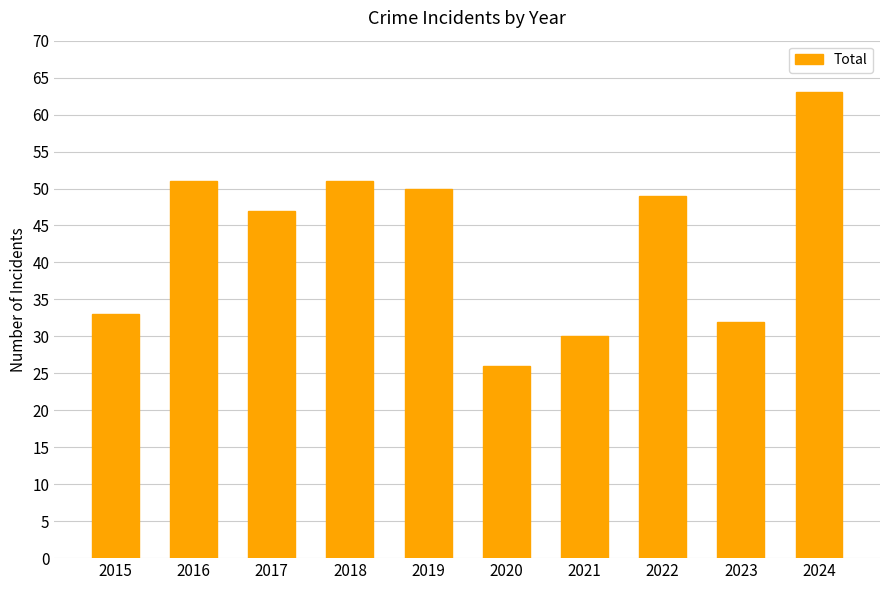

What is the value of the 9th bar from the left?

32